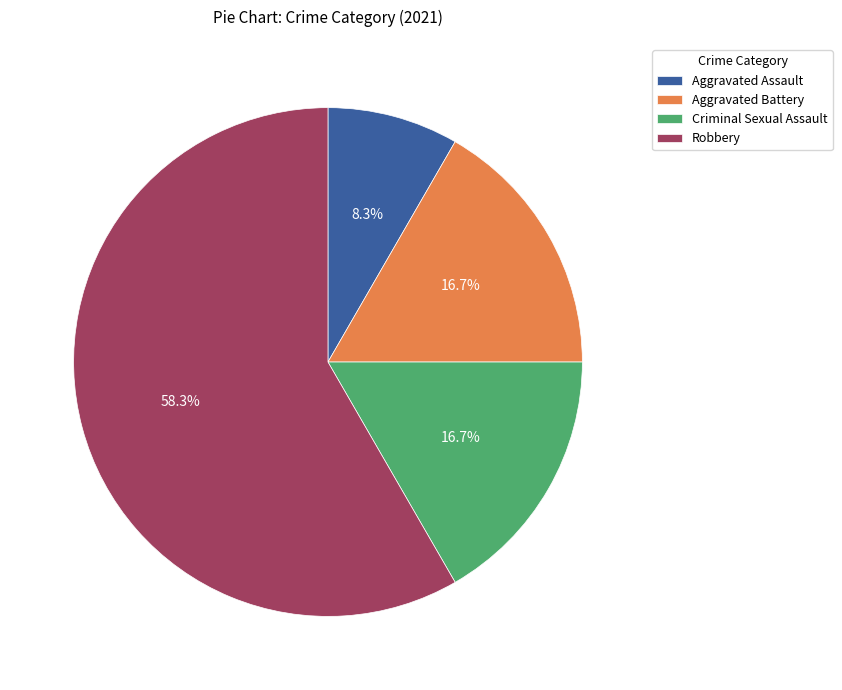

What percentage do Aggravated Battery and Aggravated Assault together represent?

25.0%